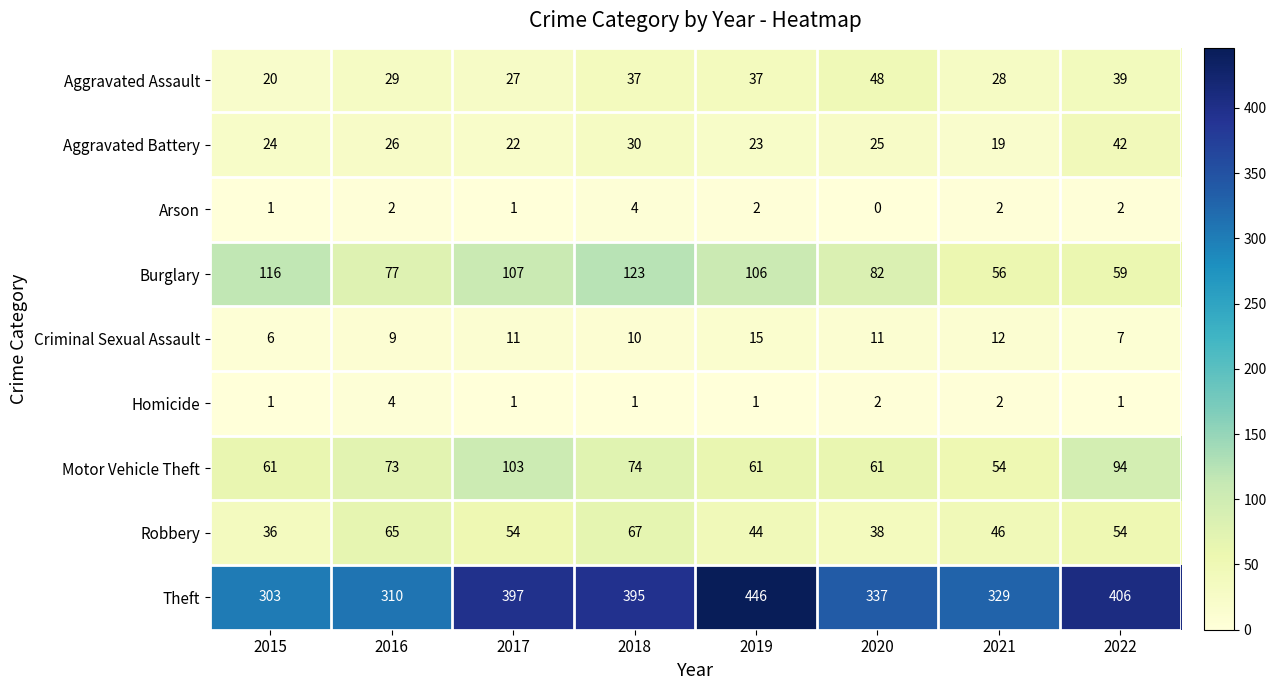

How many series are shown in this chart?

9